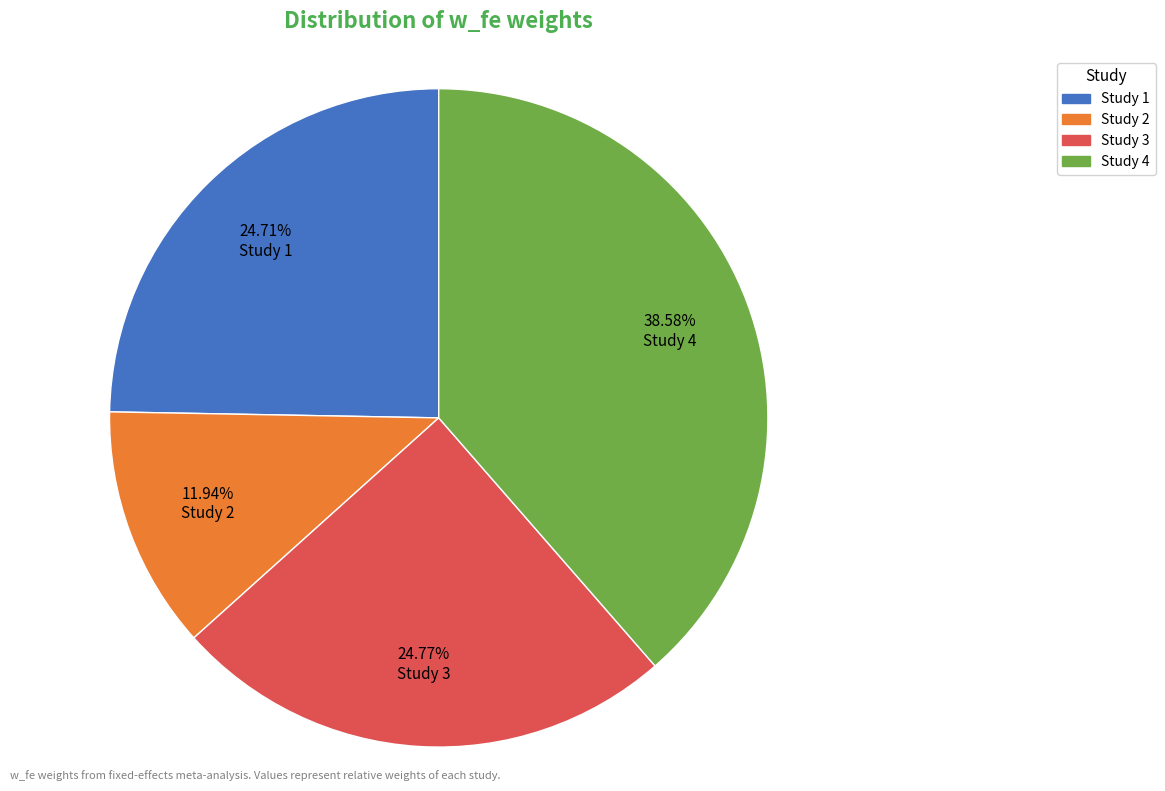

Is there any slice that represents more than half of the pie?

No